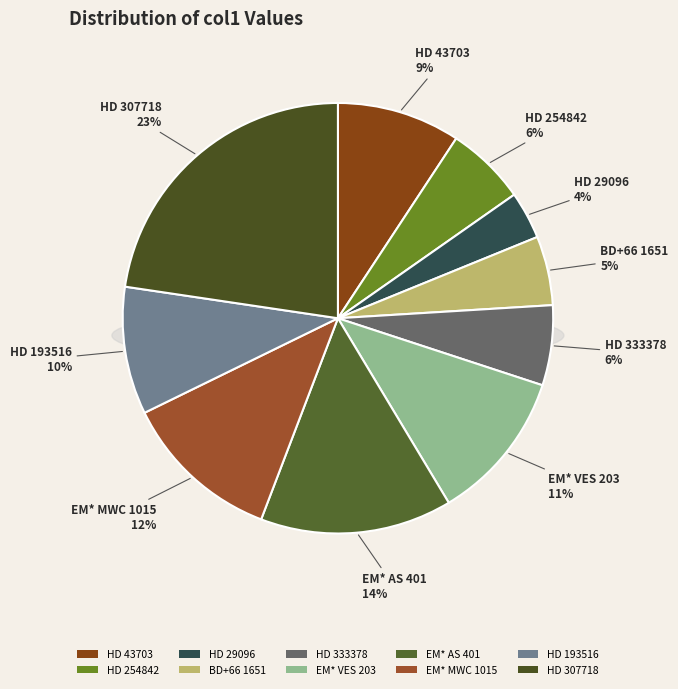

Rank the categories by value from lowest to highest.

HD 29096, BD+66 1651, HD 254842, HD 333378, HD 43703, HD 193516, EM* VES 203, EM* MWC 1015, EM* AS 401, HD 307718